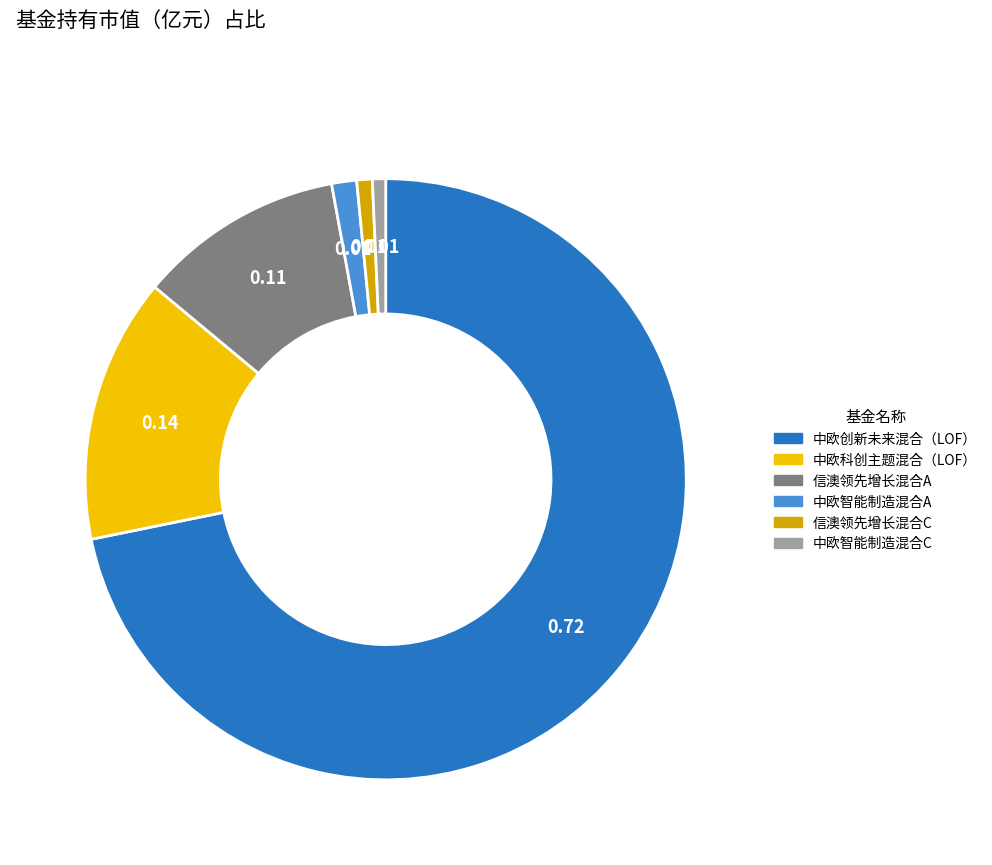

True or false: 中欧创新未来混合（LOF） accounts for 86% of the total.

False